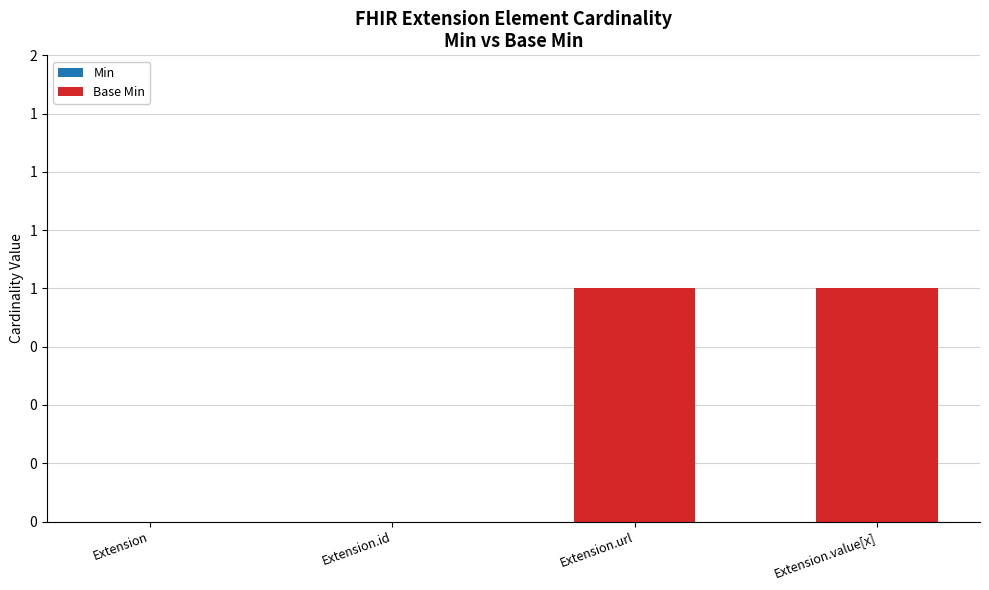

How many bars are there in total?

8